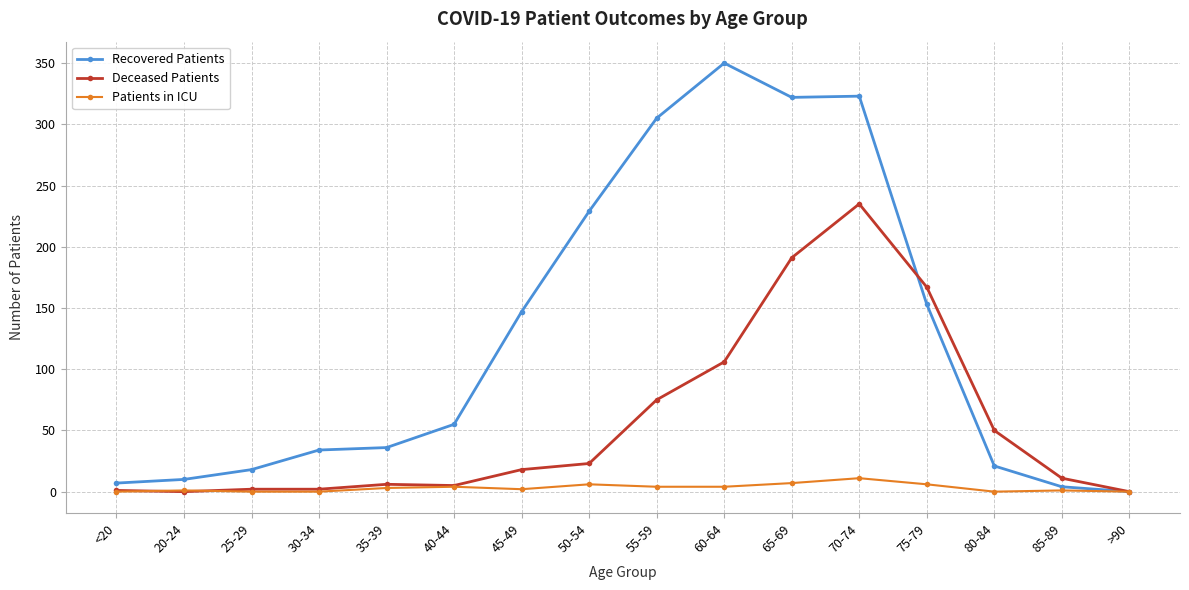

Rank the series by their average value, from lowest to highest.

Patients in ICU, Deceased Patients, Recovered Patients